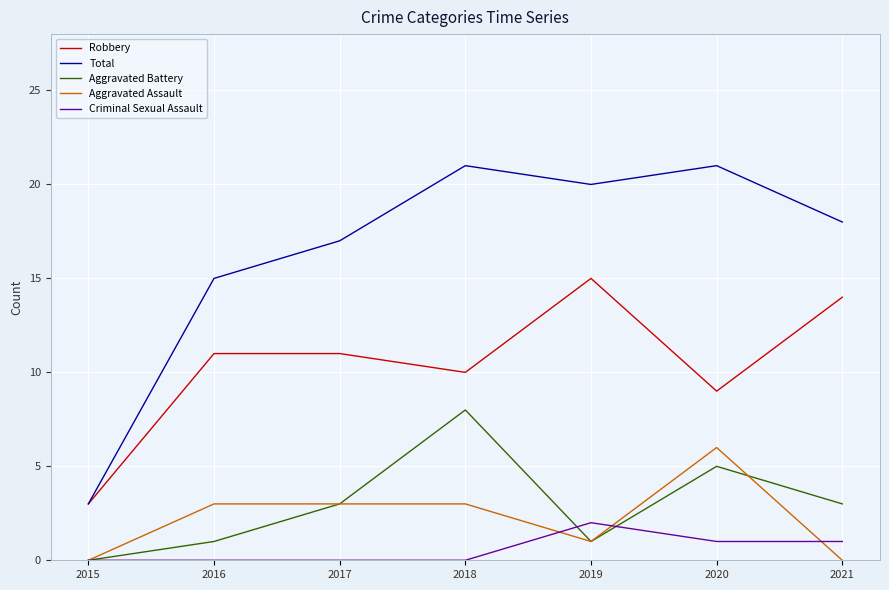

Which series has the largest total across all categories?

Total